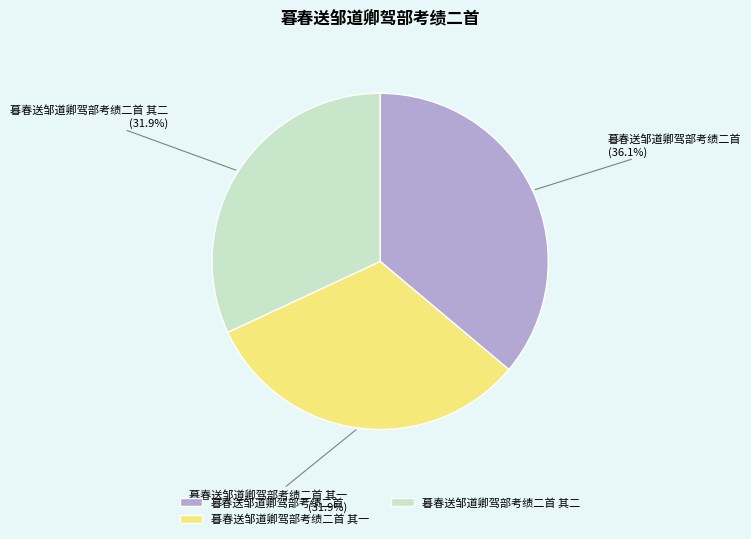

What is the total percentage of 暮春送邹道卿驾部考绩二首 其一 and 暮春送邹道卿驾部考绩二首?

68.1%